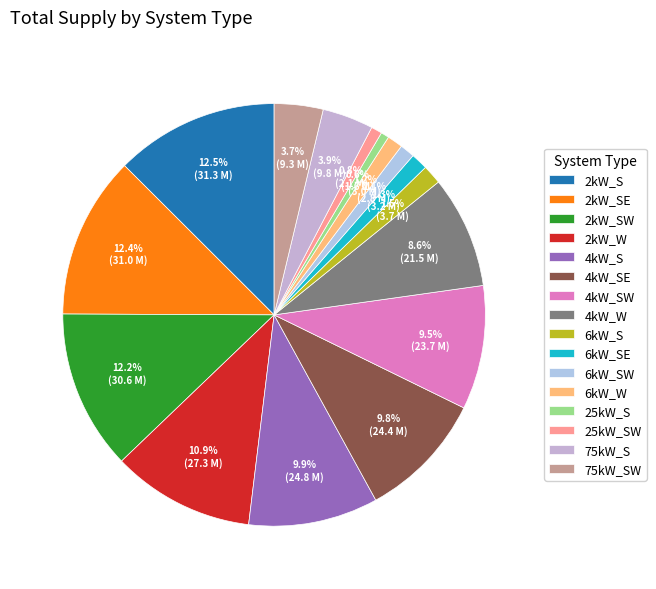

How many slices are in this pie chart?

16